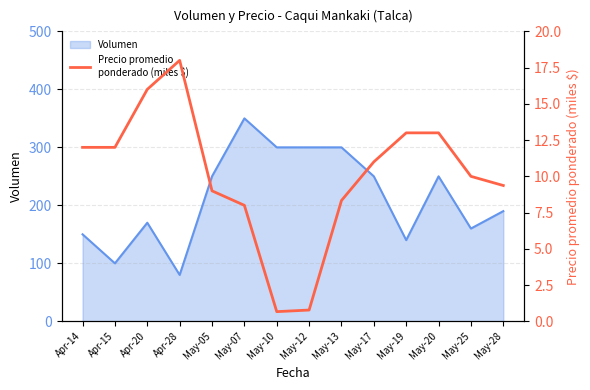

What is the change in value from Apr-28 to May-28?

-8.6